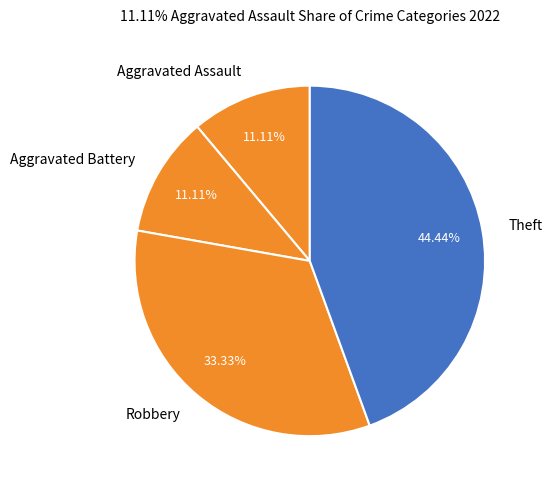

Does Aggravated Battery account for over 50% of the chart?

No